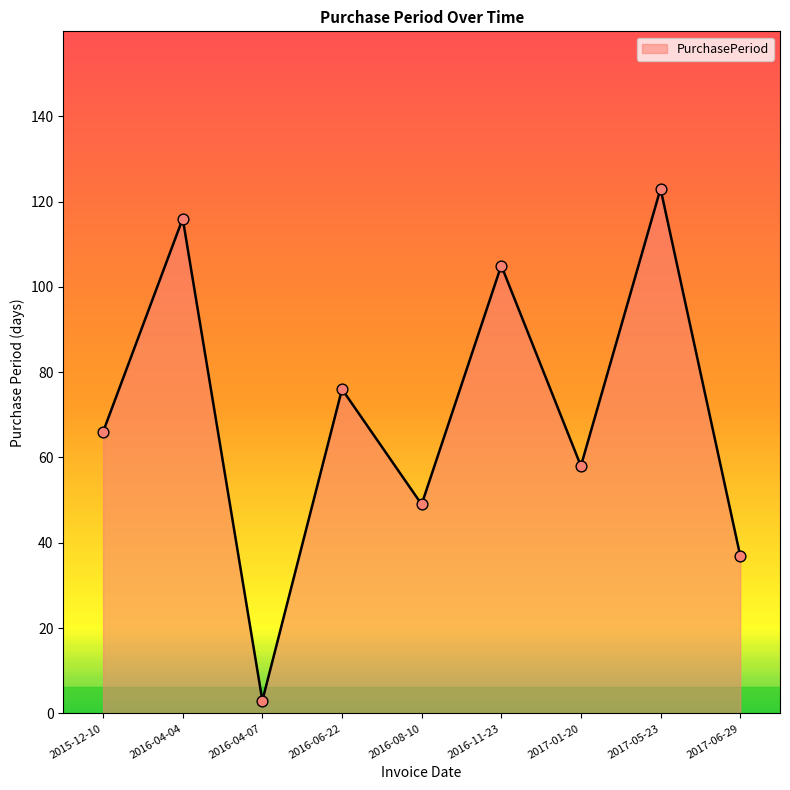

Which has a higher value, 2017-05-23 or 2016-11-23?

2017-05-23